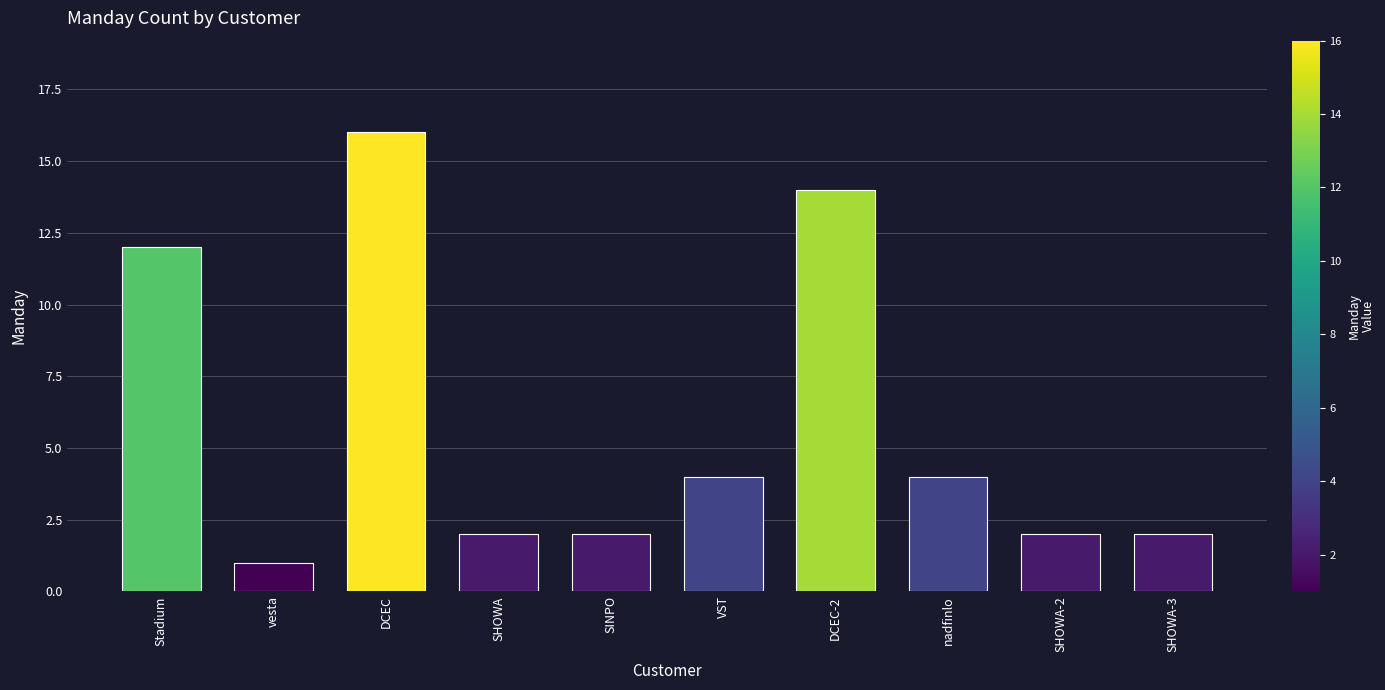

Reading left to right, list all the values displayed in this chart.

Stadium=12	vesta=1	DCEC=16	SHOWA=2	SINPO=2	VST=4	DCEC-2=14	nadfinlo=4	SHOWA-2=2	SHOWA-3=2